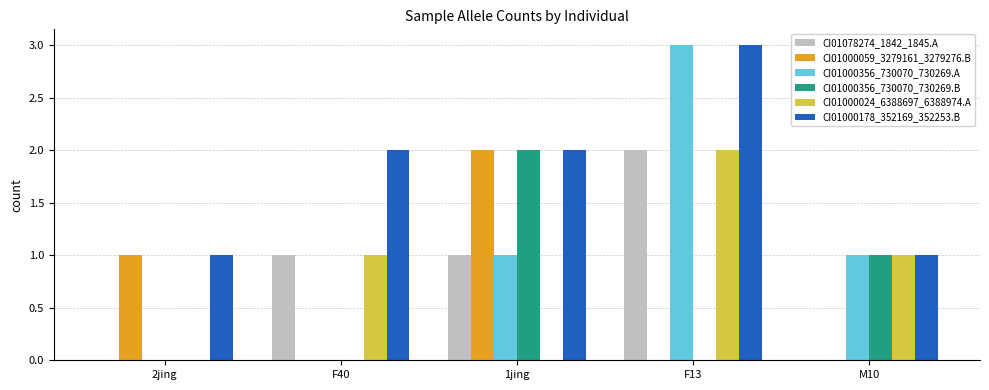

Reading right to left, transcribe all the data shown in this chart.

CI01078274_1842_1845.A: M10=0	F13=2	1jing=1	F40=1	2jing=0
CI01000059_3279161_3279276.B: M10=0	F13=0	1jing=2	F40=0	2jing=1
CI01000356_730070_730269.A: M10=1	F13=3	1jing=1	F40=0	2jing=0
CI01000356_730070_730269.B: M10=1	F13=0	1jing=2	F40=0	2jing=0
CI01000024_6388697_6388974.A: M10=1	F13=2	1jing=0	F40=1	2jing=0
CI01000178_352169_352253.B: M10=1	F13=3	1jing=2	F40=2	2jing=1